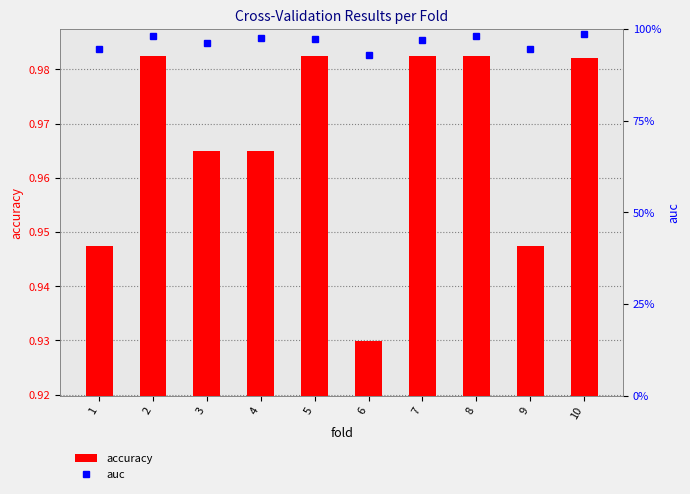

What are all the series names shown in the legend?

accuracy, auc